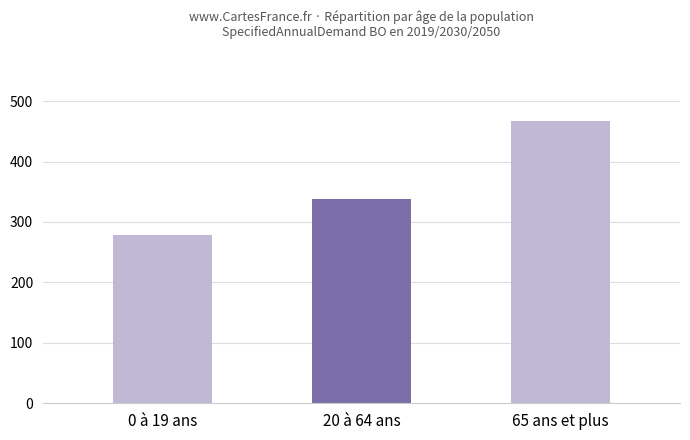

List the labels in order of value, largest first.

65 ans et plus, 20 à 64 ans, 0 à 19 ans